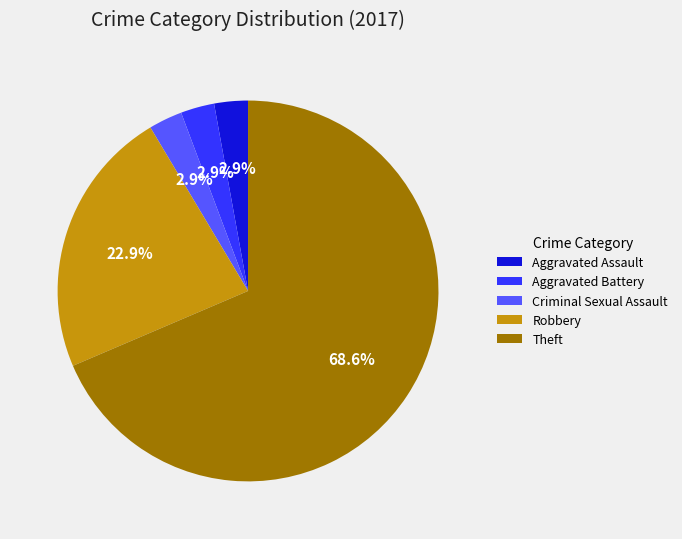

Does any single category account for the majority?

Yes